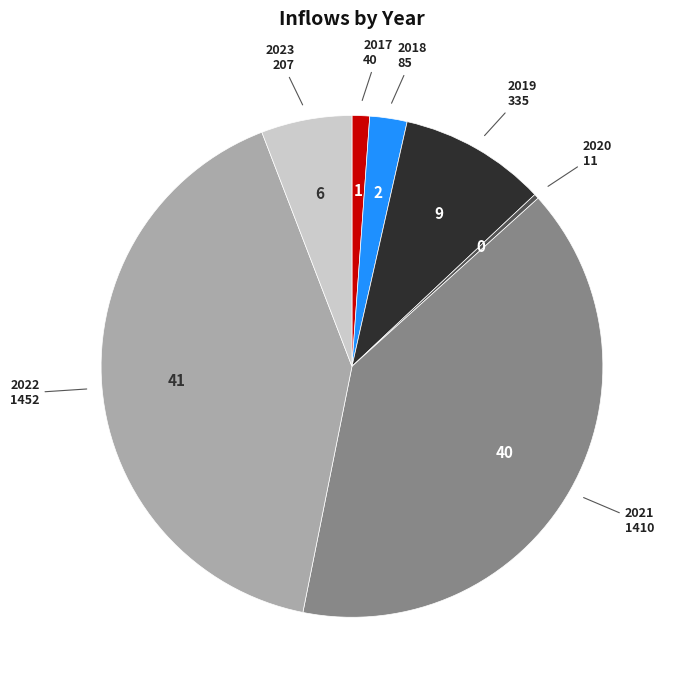

Is it true that 2023 is 13% of the pie?

False